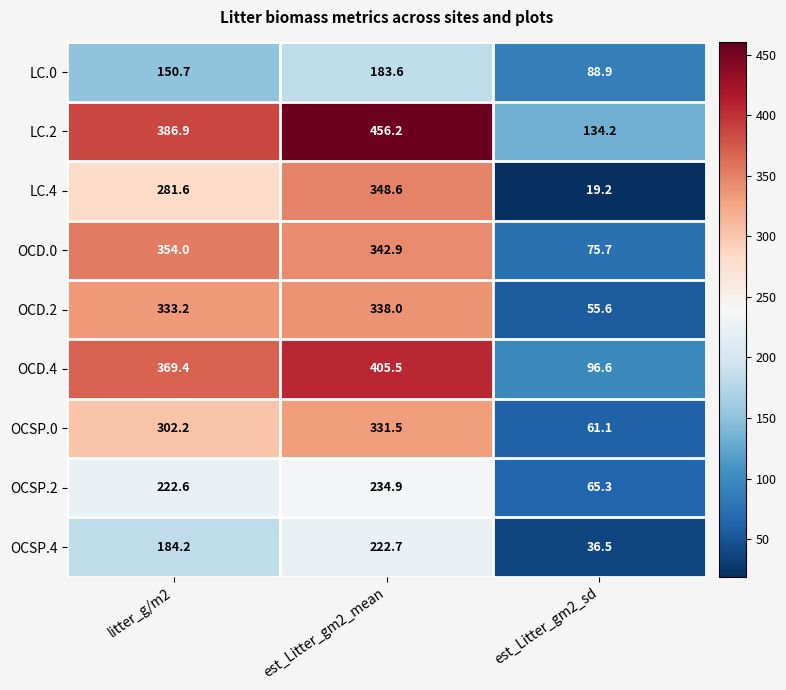

Which series changed the most between est_Litter_gm2_mean and est_Litter_gm2_sd?

LC.4